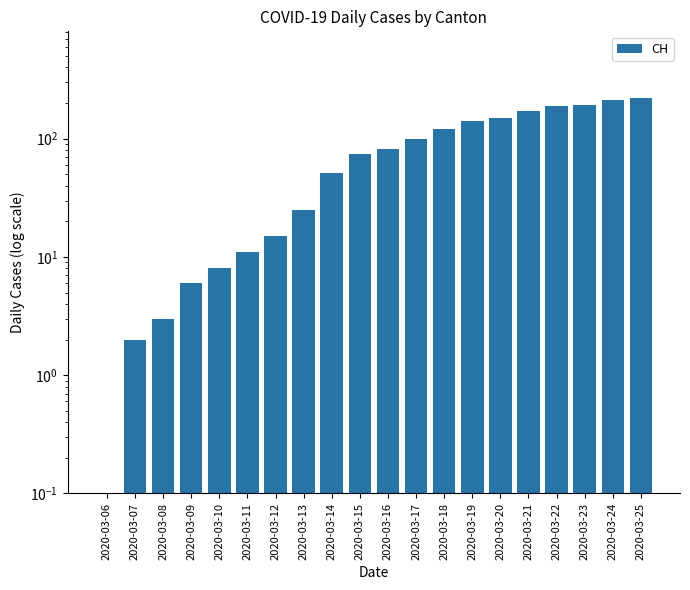

The value at 2020-03-07 is 0.4. True or false?

False